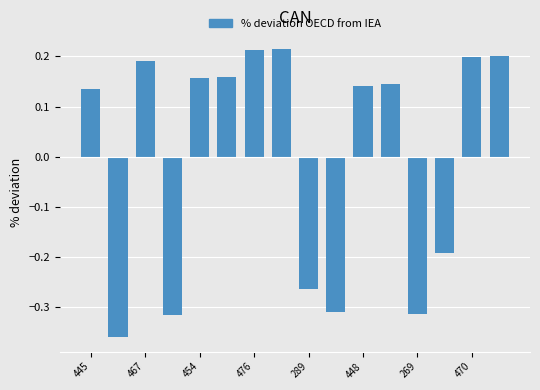

Count the values in the range 0 to 1.

10